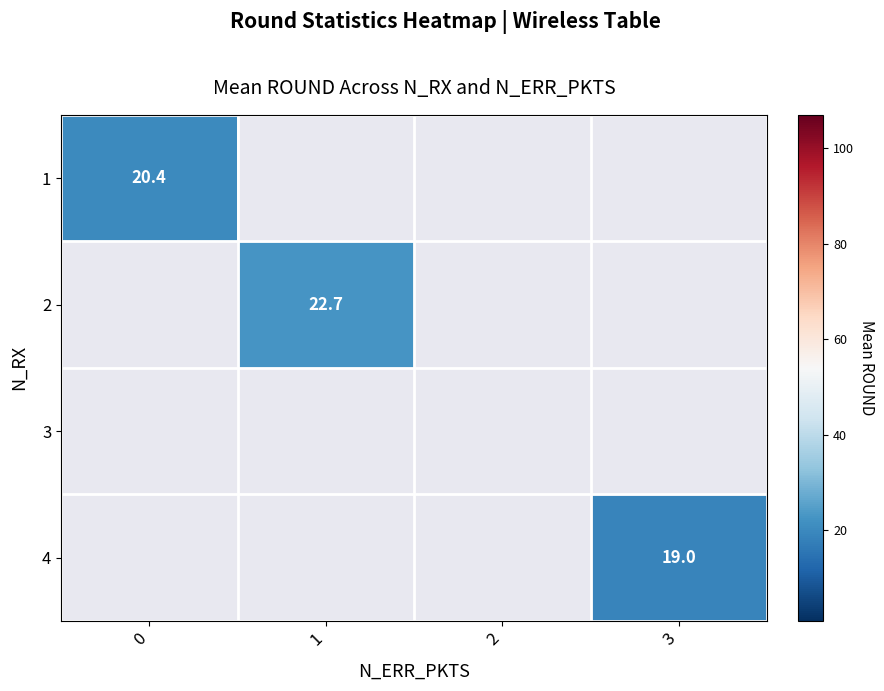

The 1 series shows 29.1 at 0. True or false?

False